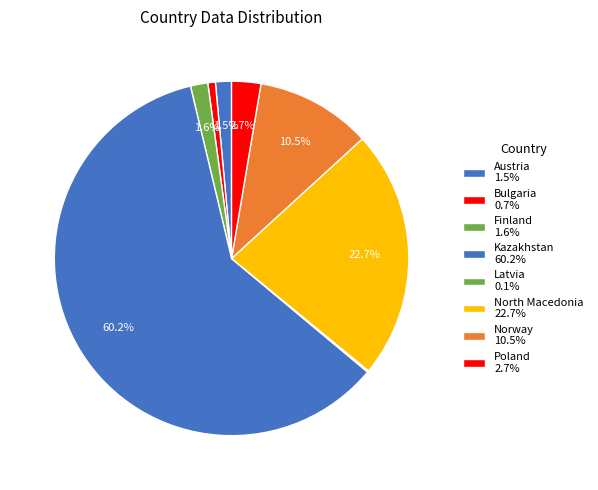

Between Poland and Finland, which is larger?

Poland